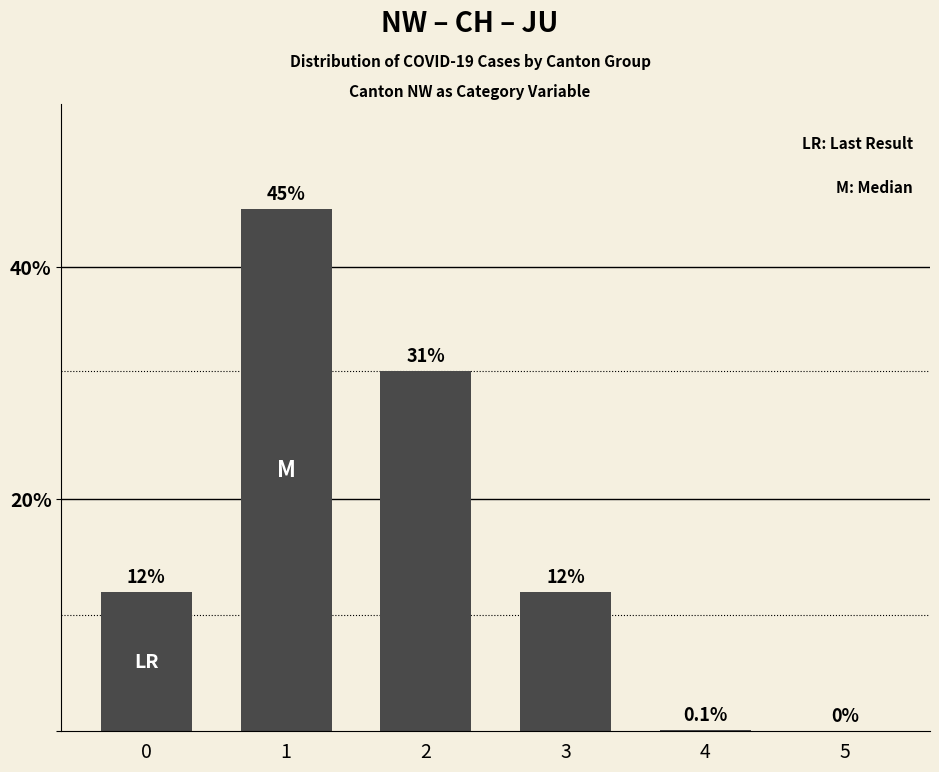

What value does the data have at 0?

12.0